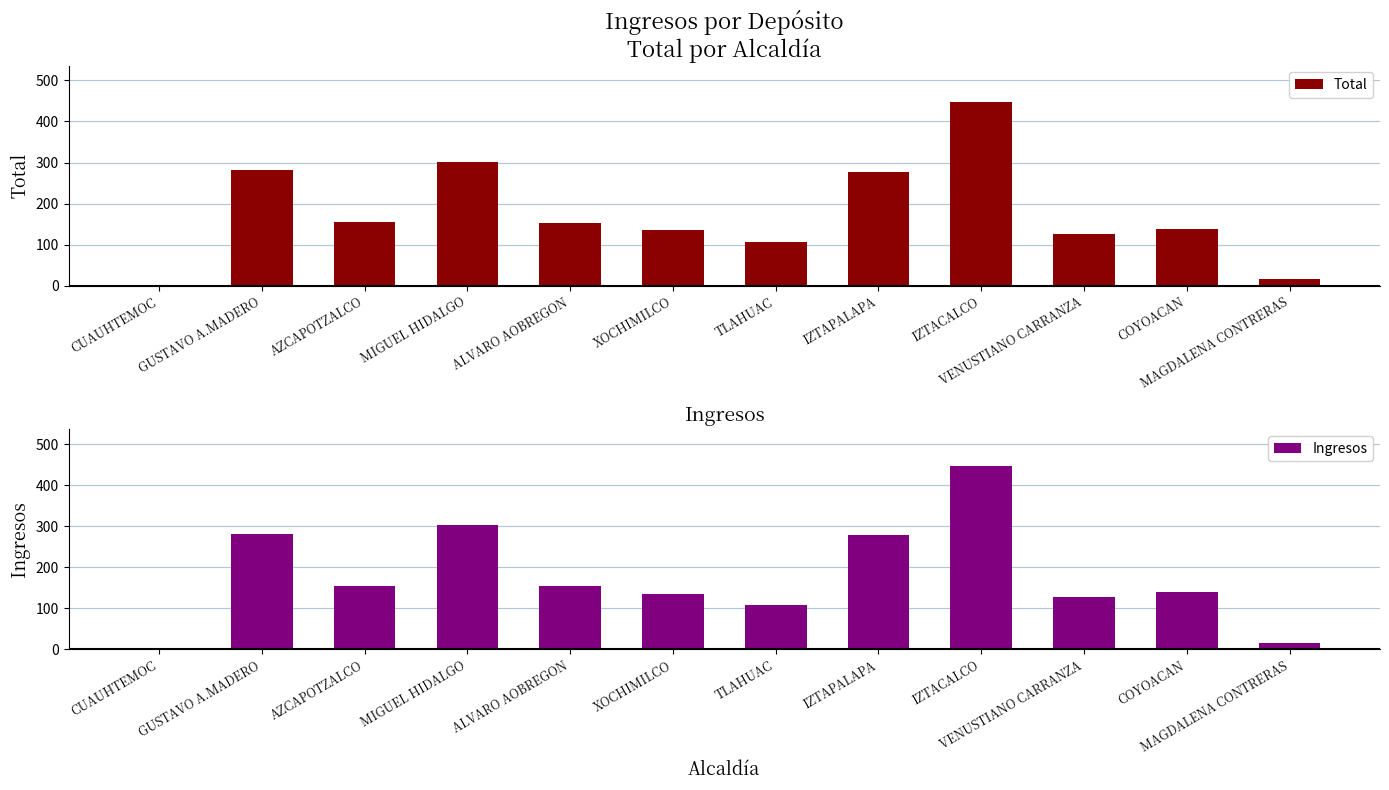

Which series has the largest total across all categories?

Total